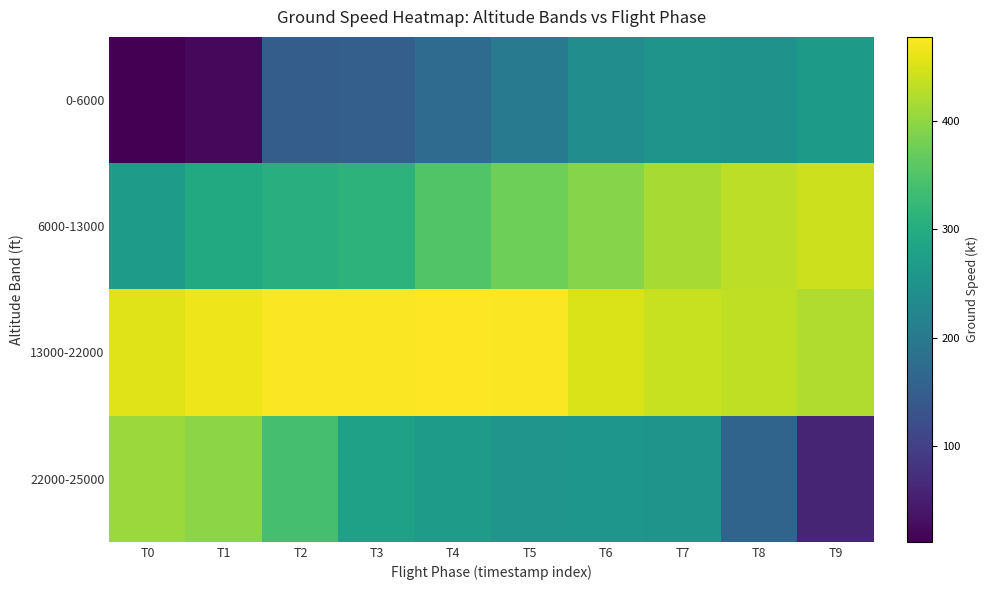

What is the difference between the highest and lowest values at T9?

381